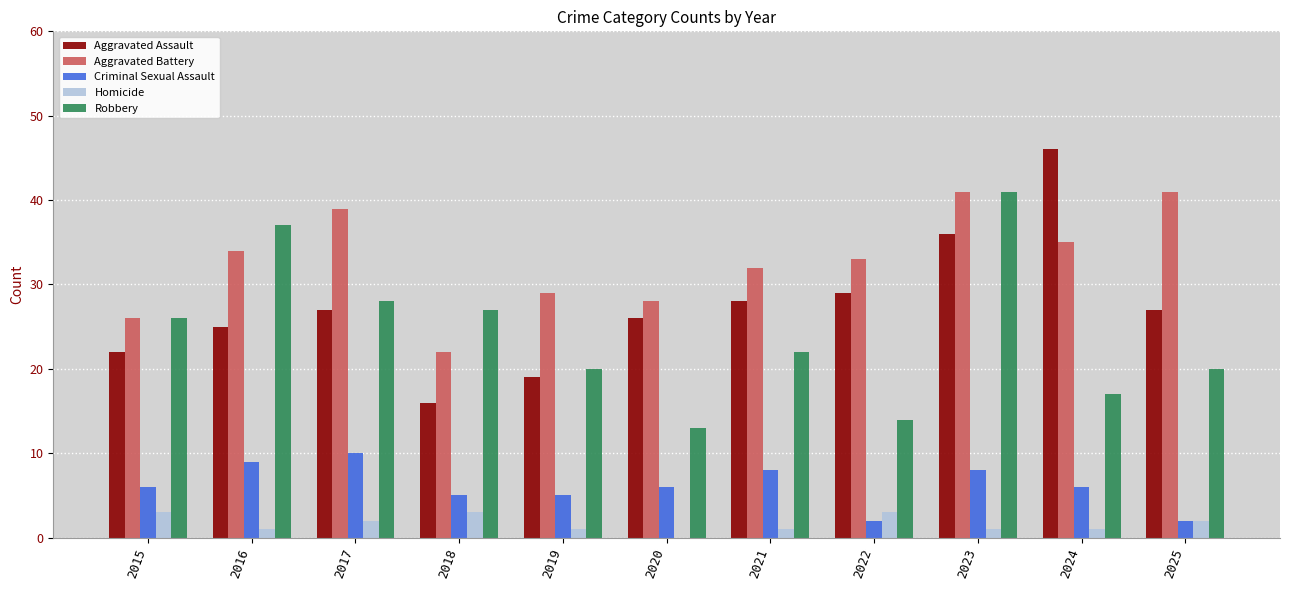

True or false: Robbery has a value of 18 at 2017.

False